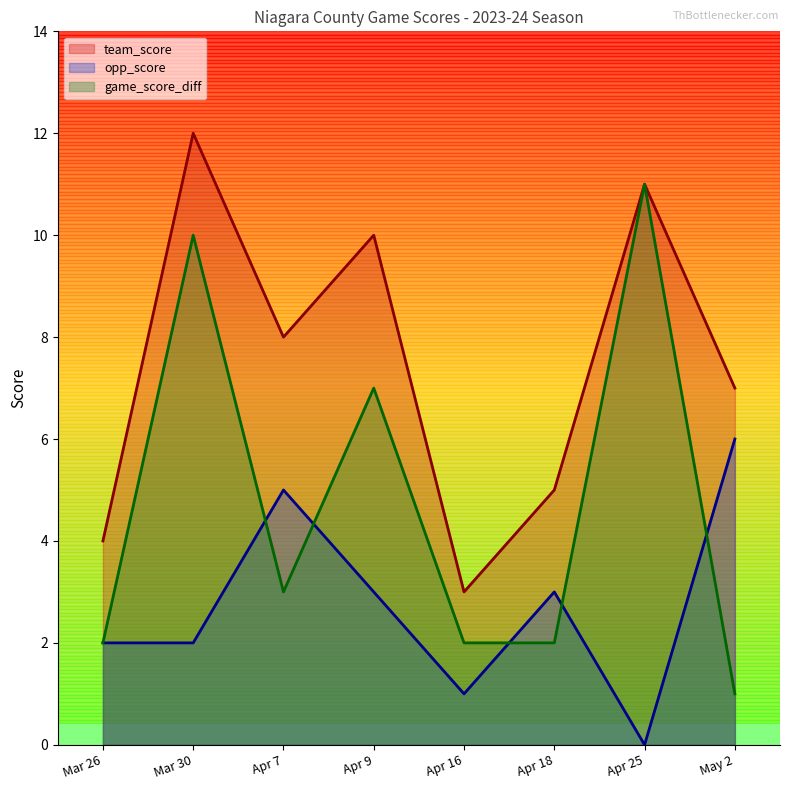

At which category does opp_score reach its first local valley?

Apr 16